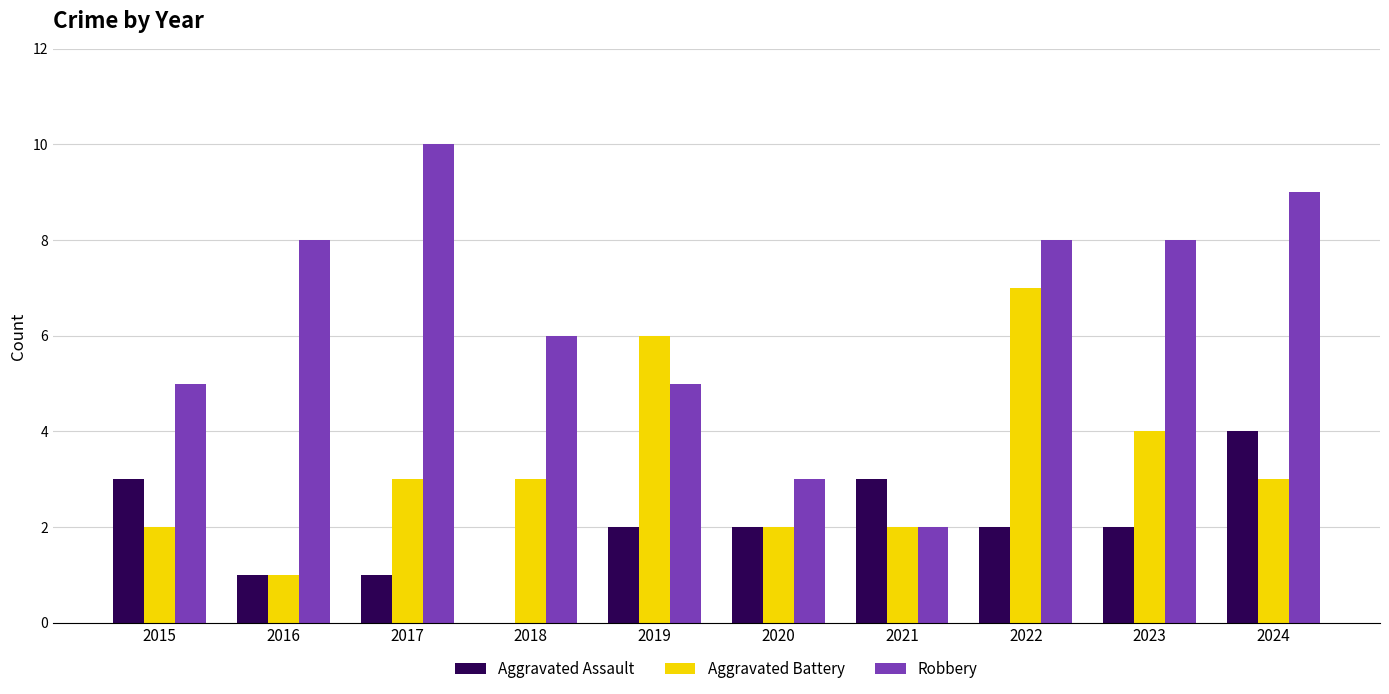

How many groups of bars are there?

10